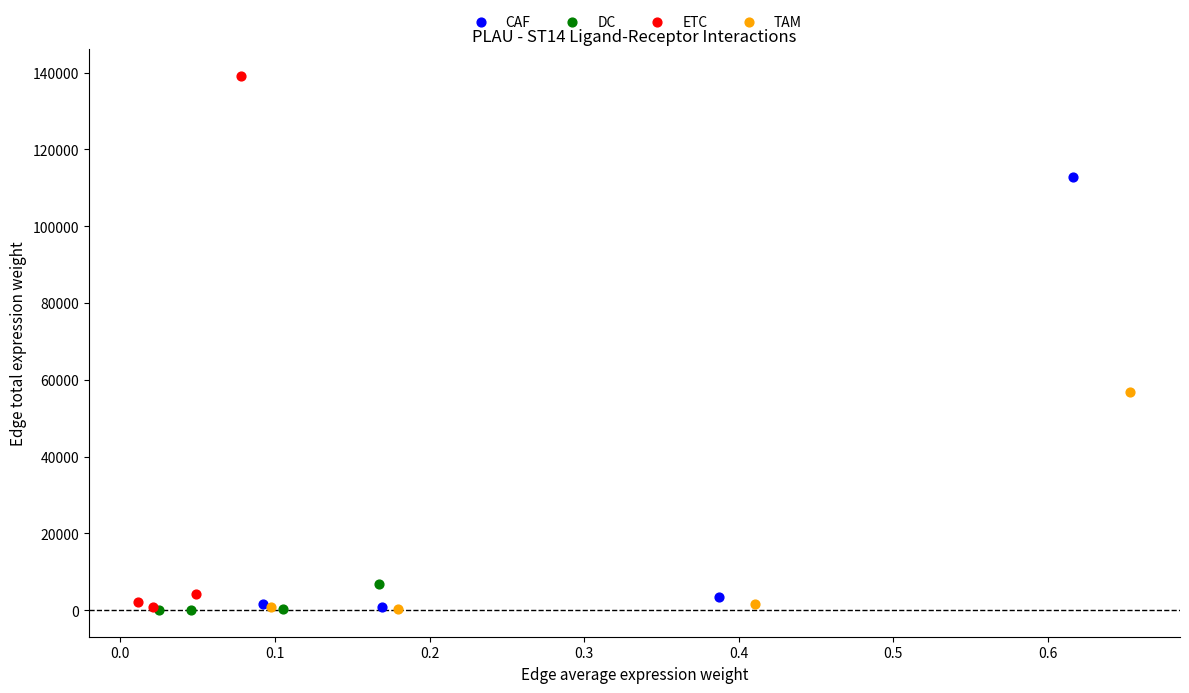

What are all the series names shown in the legend?

CAF, DC, ETC, TAM